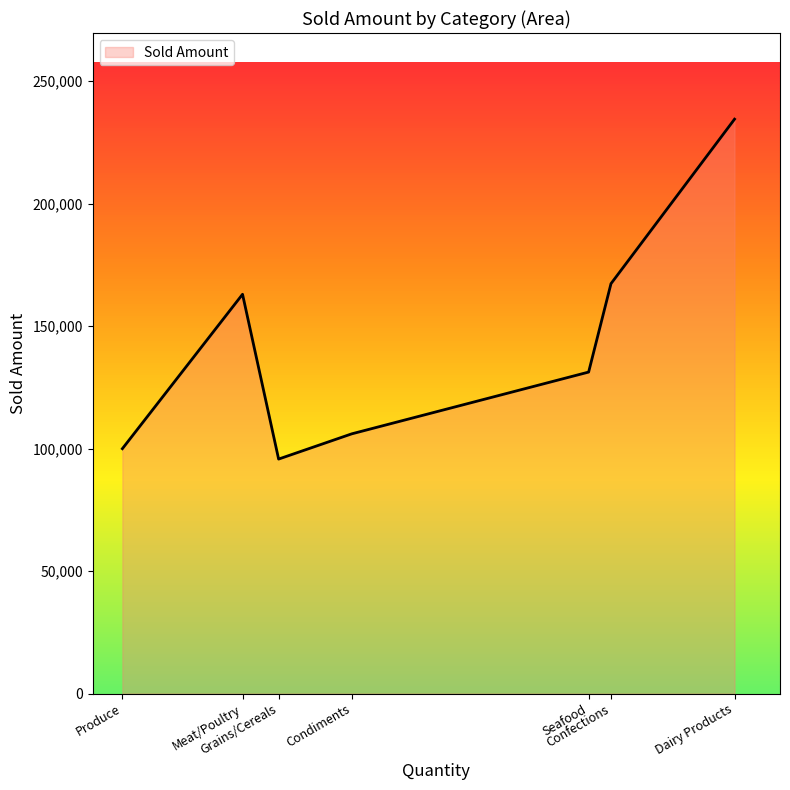

What value does the data have at Meat/Poultry?

163022.4